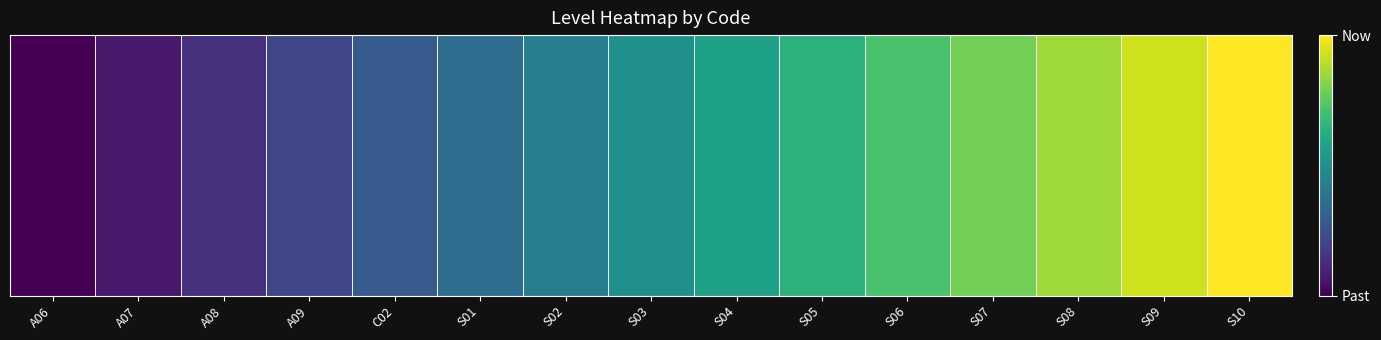

Where is the data nearest to the value 0?

A06